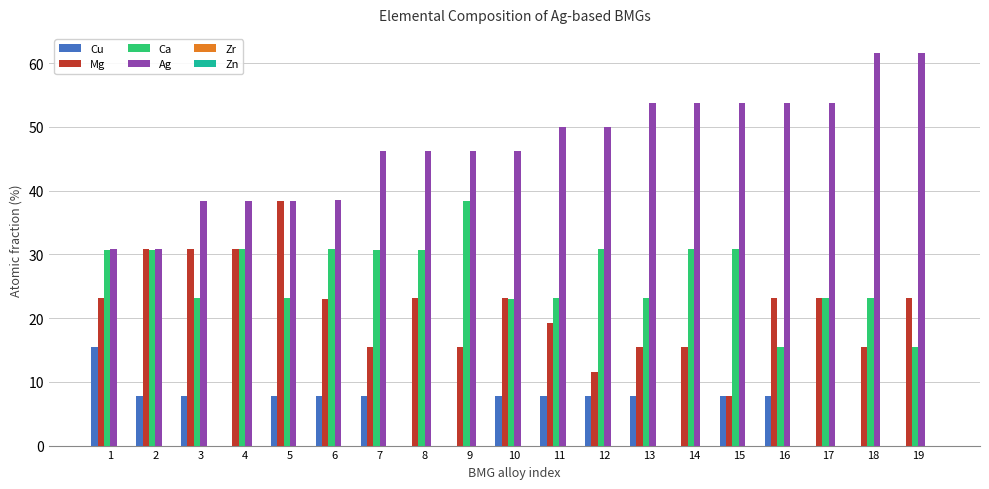

At which label does Mg reach its peak?

5